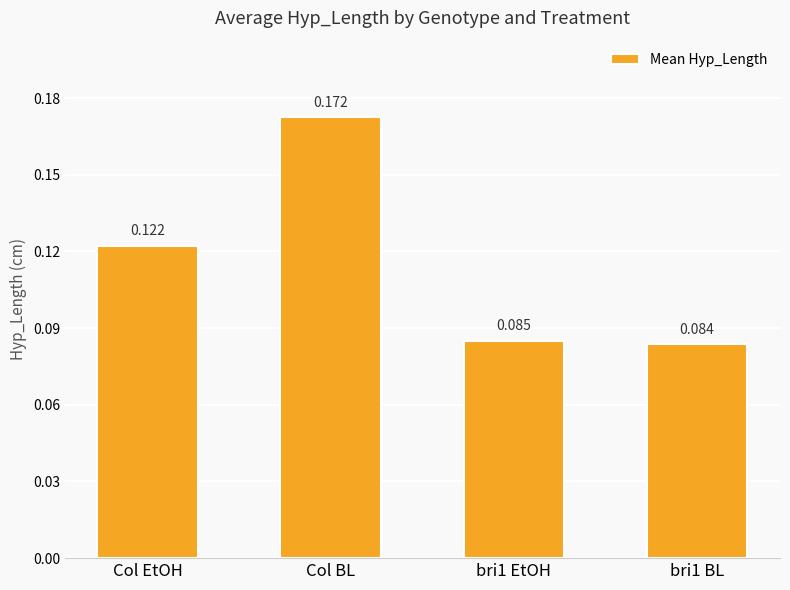

Is it true that the value at bri1 EtOH is 0.0?

False